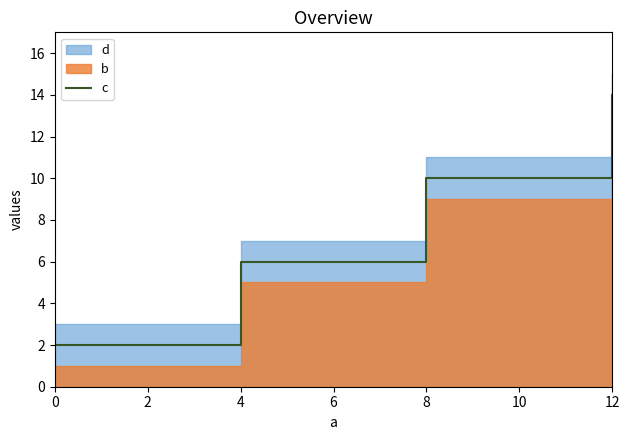

What is the highest value of the c series?

14